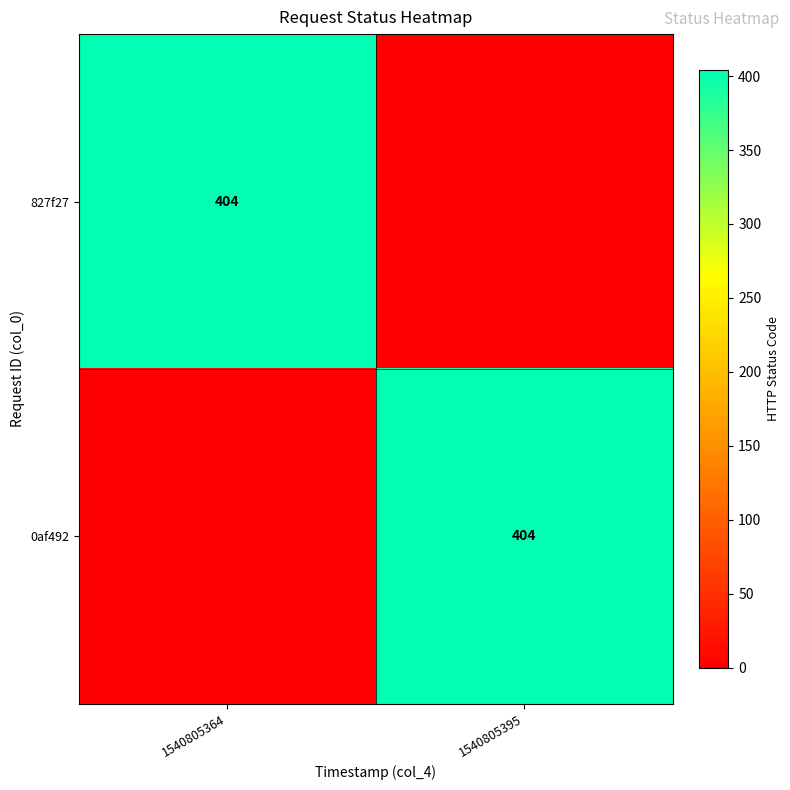

Is it true that 827f27 equals 404 at 1540805364?

True